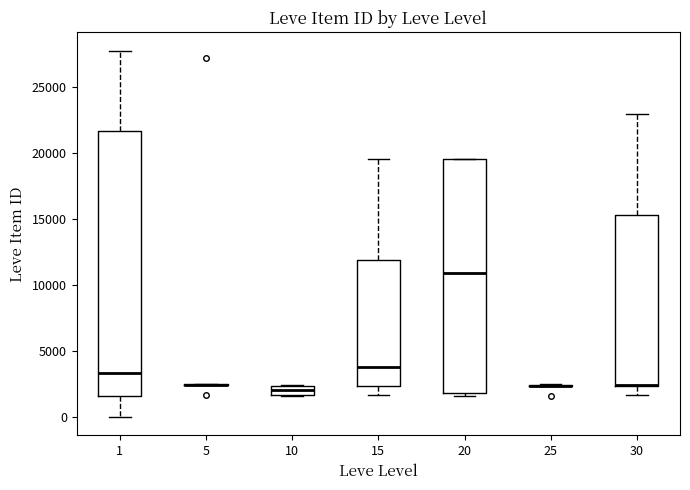

Which box is the tallest, from its lower edge to its upper edge?

1